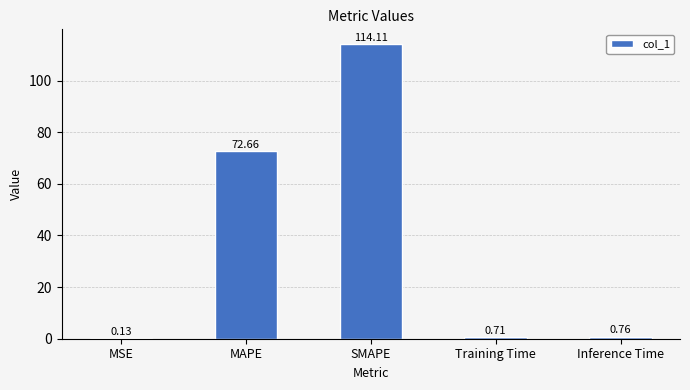

What is the change in value from MSE to Inference Time?

+0.6